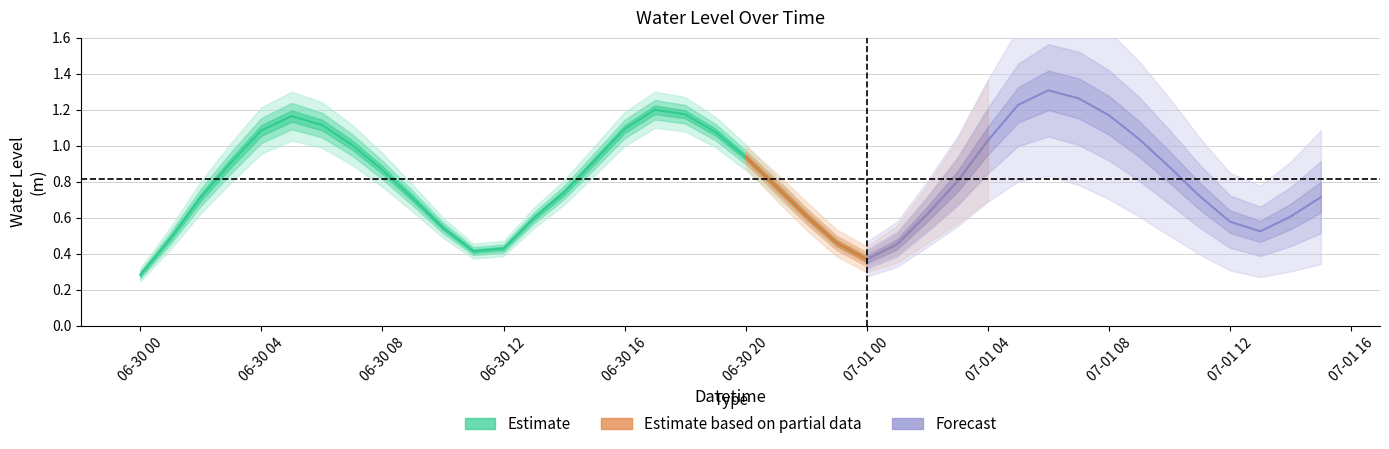

Is this an area chart (filled region under the line)?

No